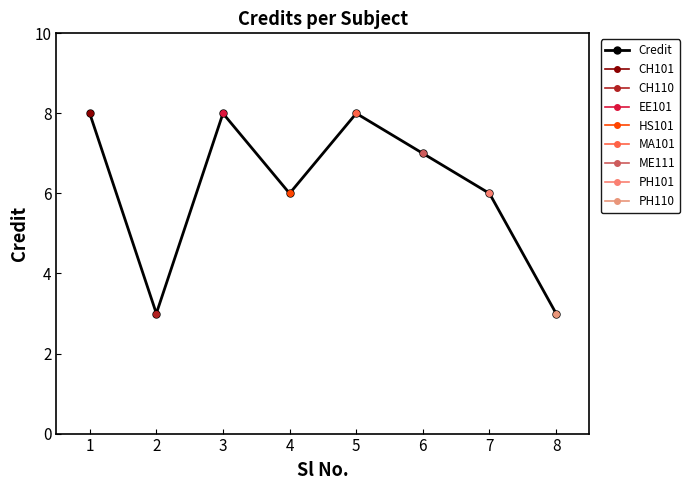

What value does the data have at 2?

3